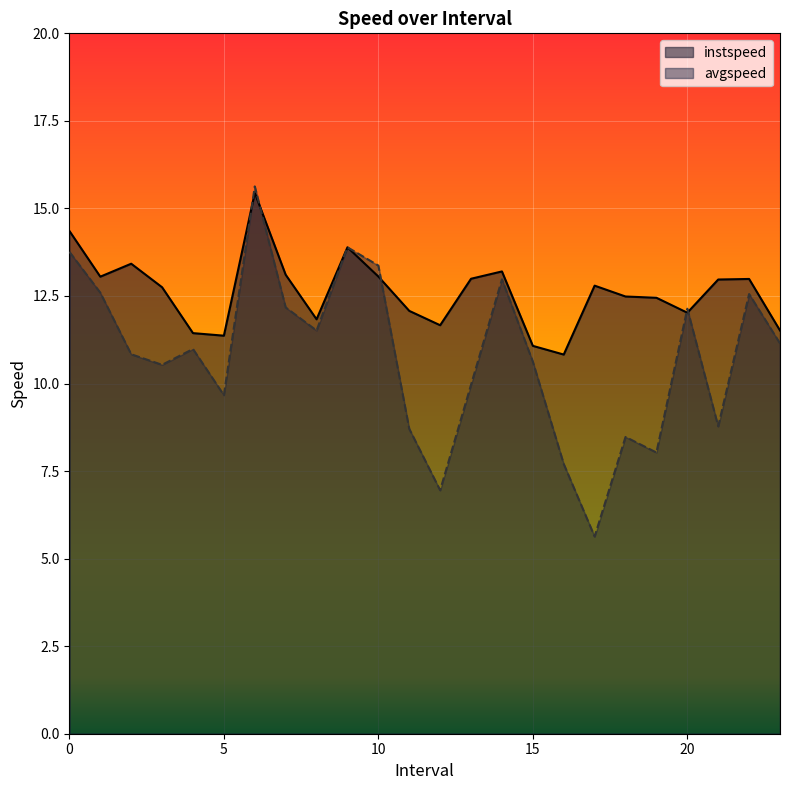

What is the difference between the instspeed values at 12.0 and 8.0?

0.2